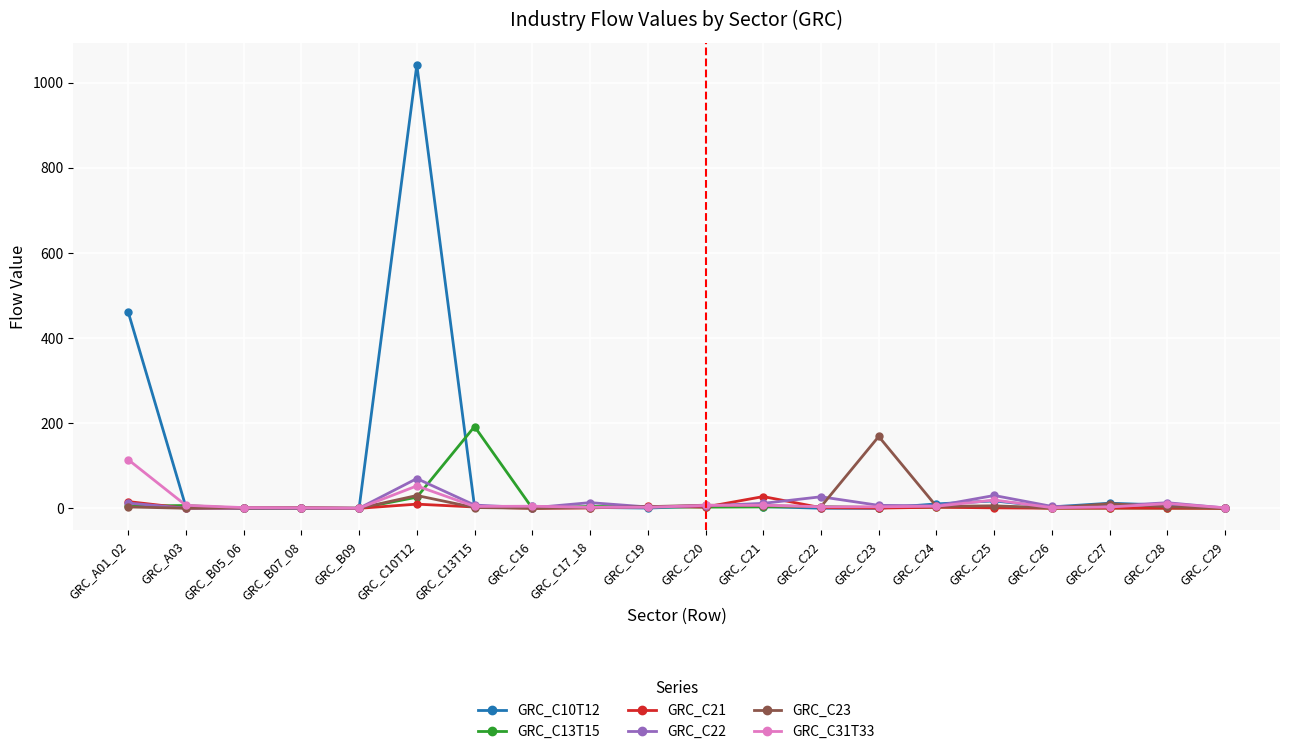

Which series has the largest total across all categories?

GRC_C10T12